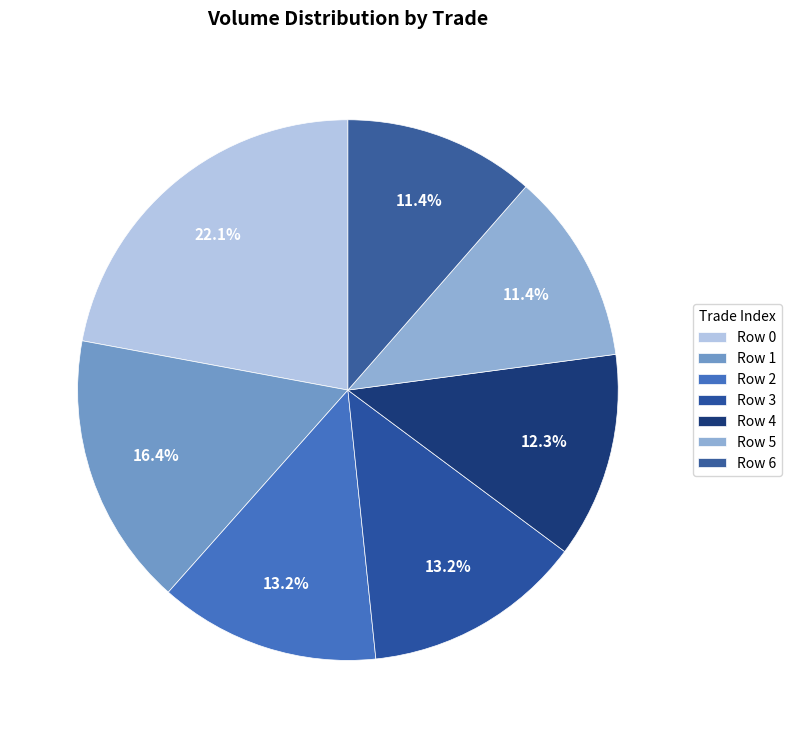

How many segments does this pie chart have?

7